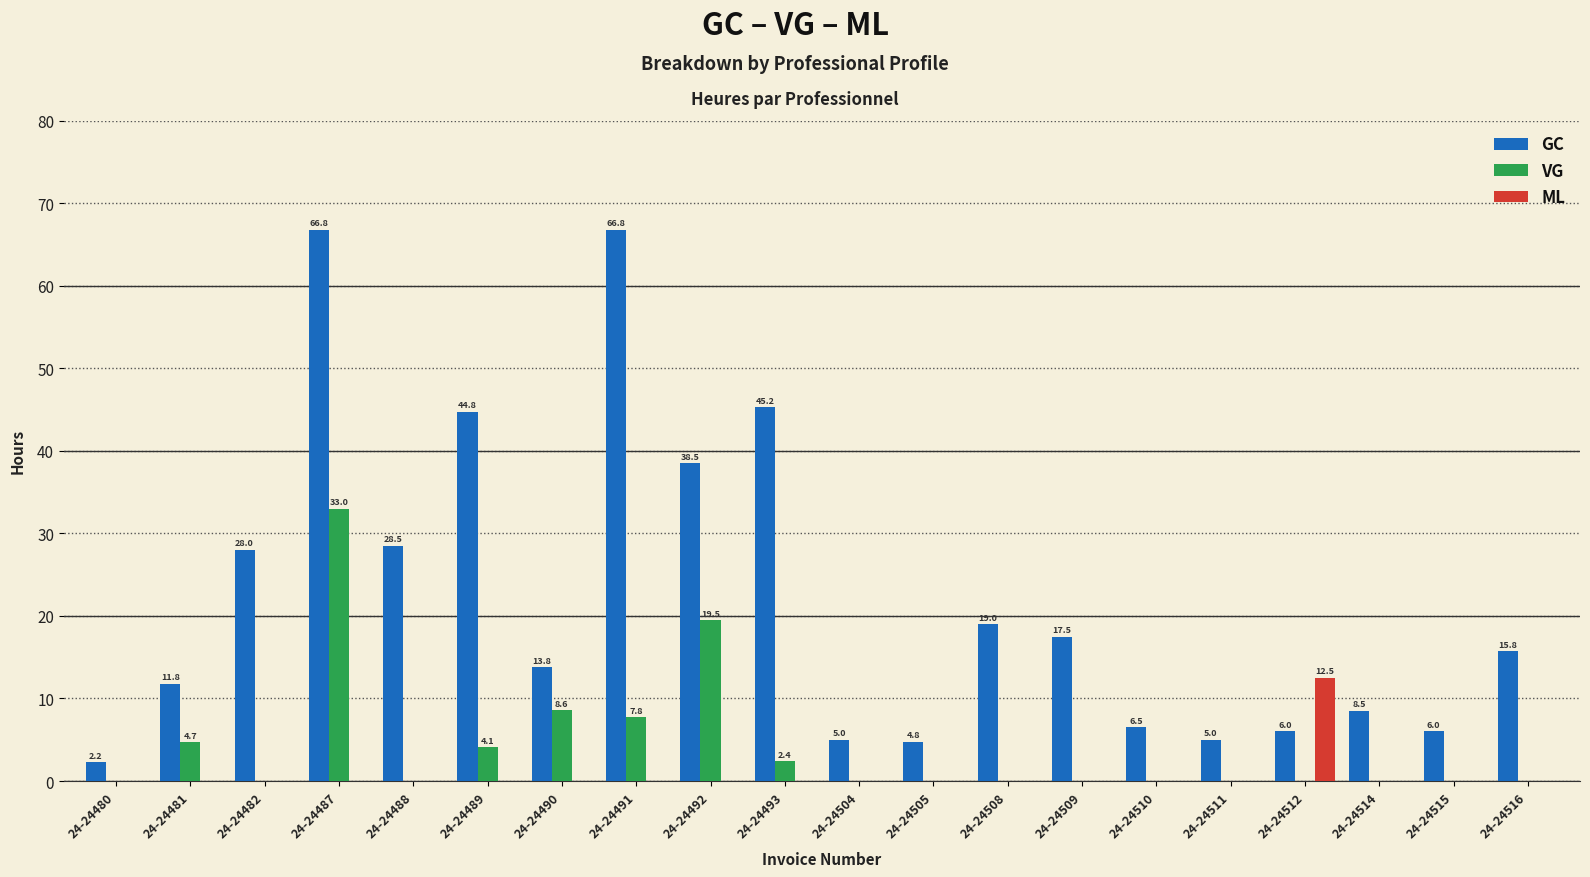

What is the total value across all series at 24-24489?

48.9